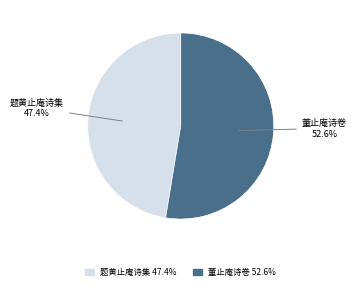

How many slices are in this pie chart?

2